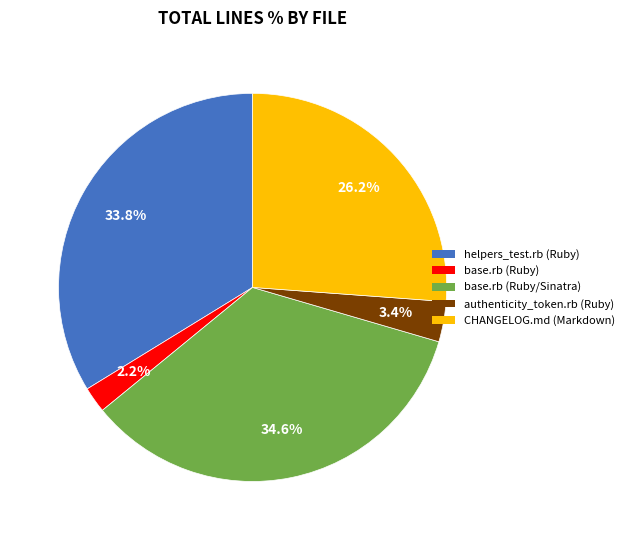

To the nearest percent, what portion does base.rb (Ruby) represent?

2%